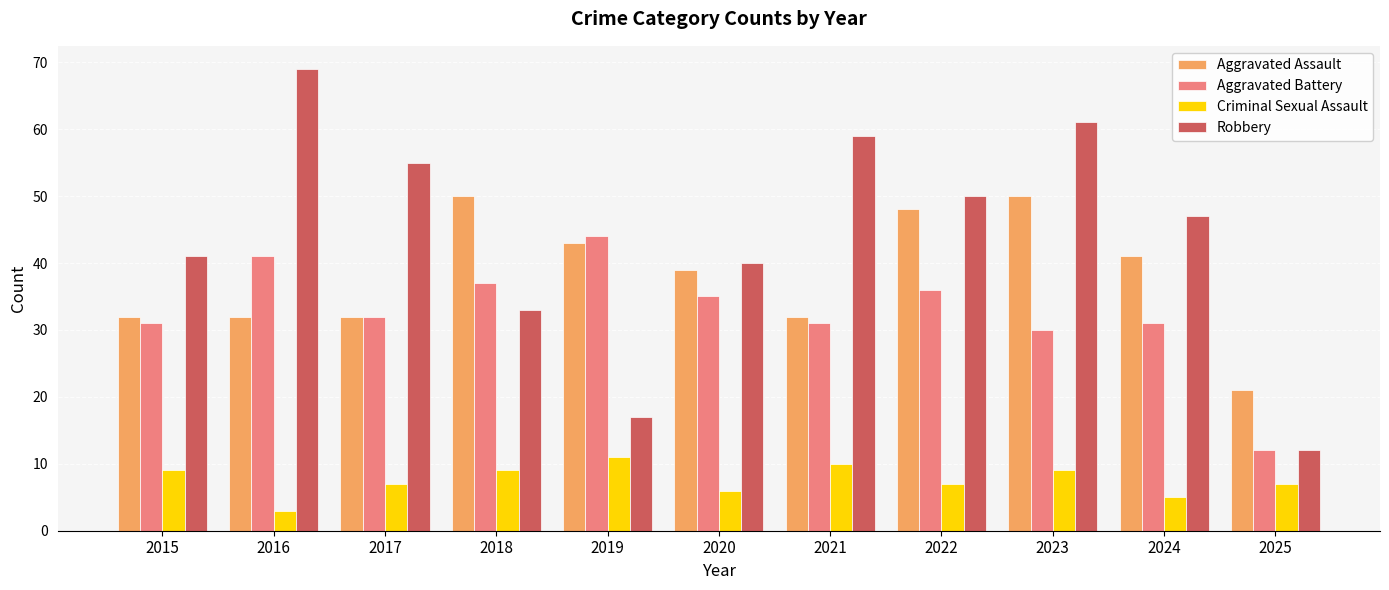

How many bars are there in each group?

4